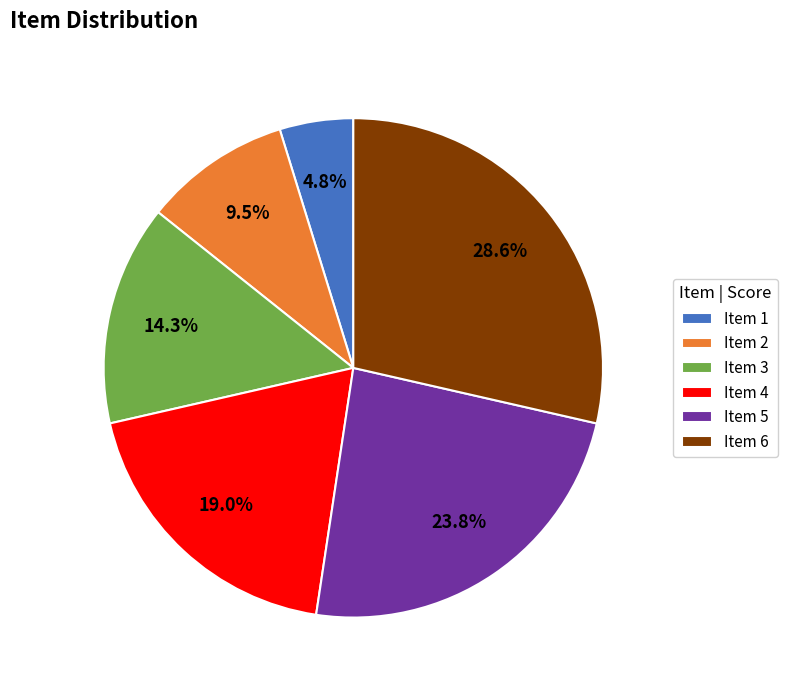

How many segments does this pie chart have?

6